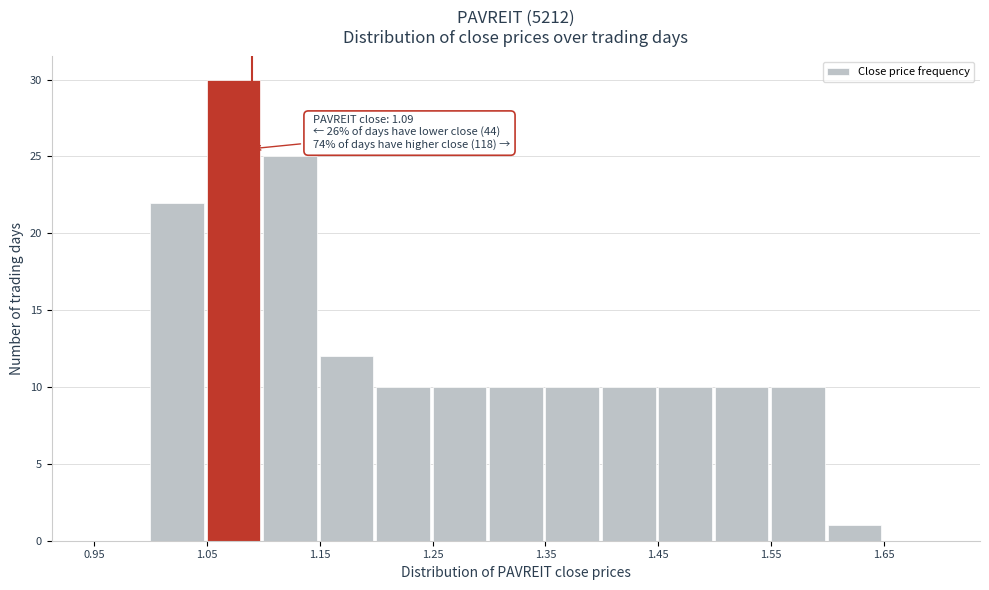

Over which range of the x-axis is the bar tallest?

1.05 to 1.10